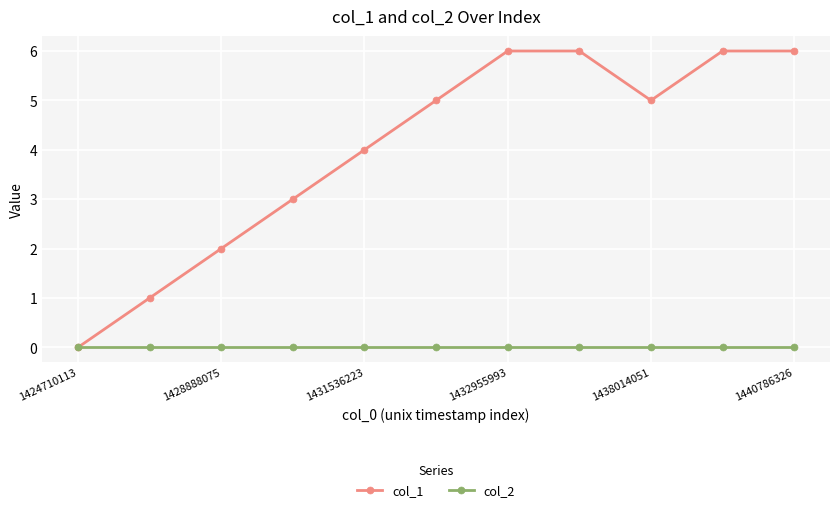

Which series has the largest total across all categories?

col_1